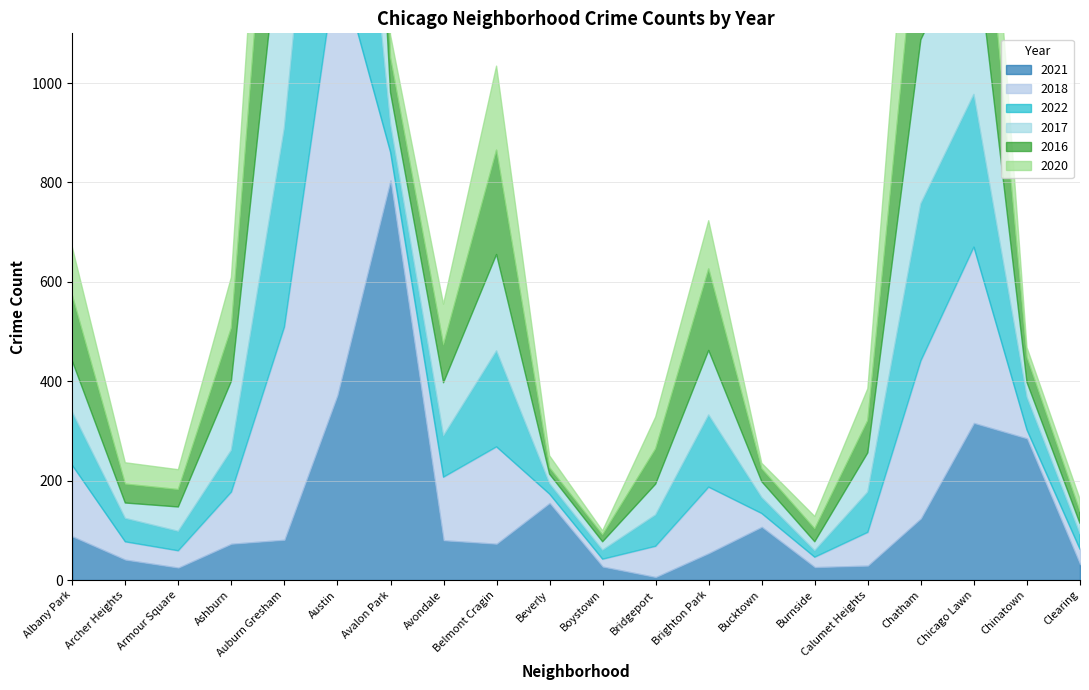

Is the value of 2016 at Brighton Park greater than the value of 2022 at Archer Heights?

Yes